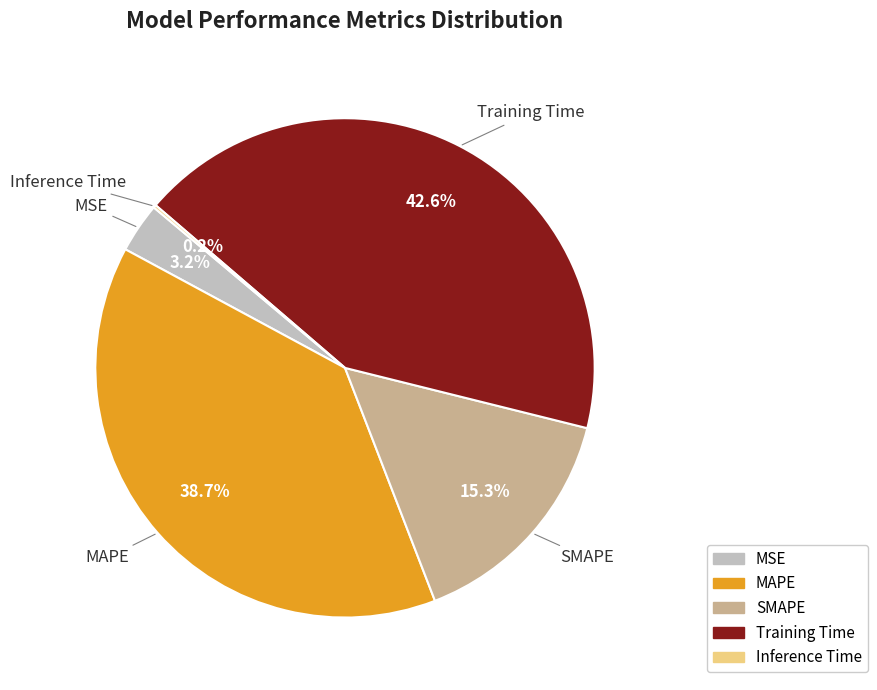

Combined, do MSE and SMAPE account for over 50%?

No